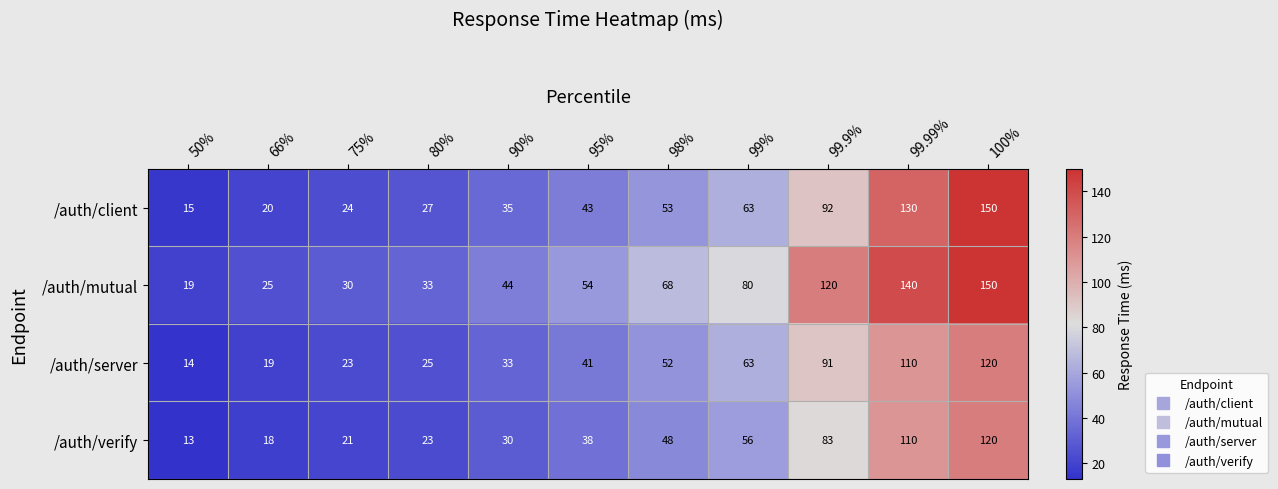

What is the average value of the /auth/mutual series?

69